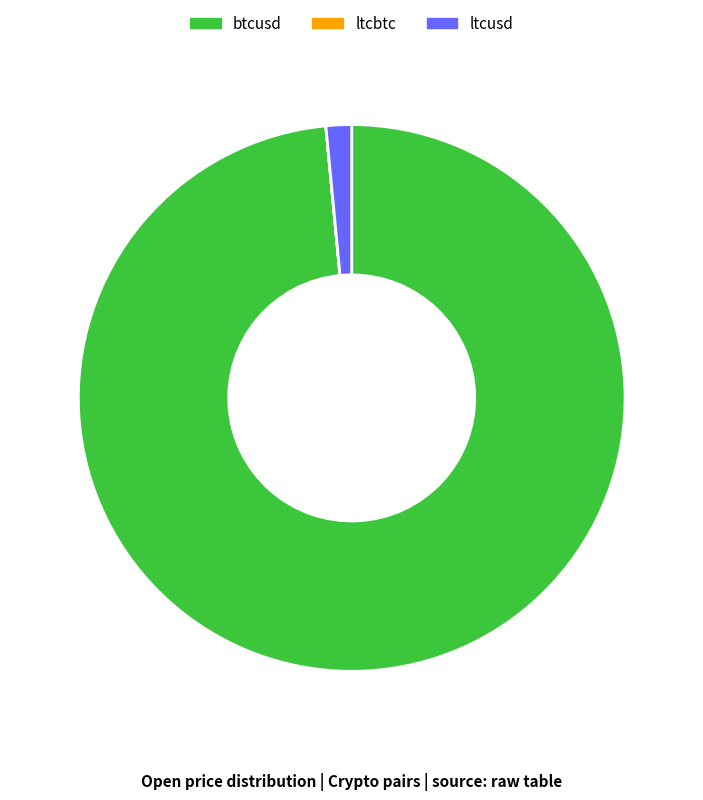

Is it true that btcusd is 87% of the pie?

False